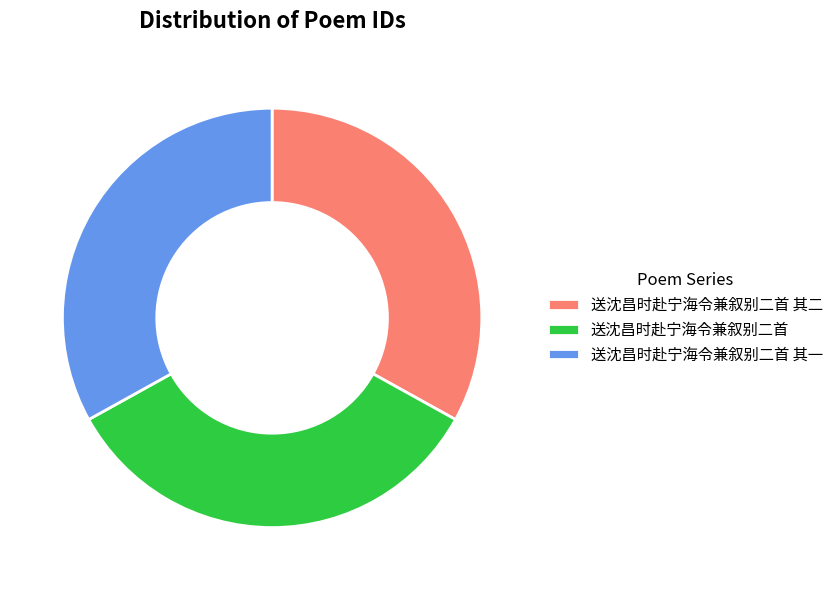

What is the largest slice in the pie chart?

送沈昌时赴宁海令兼叙别二首